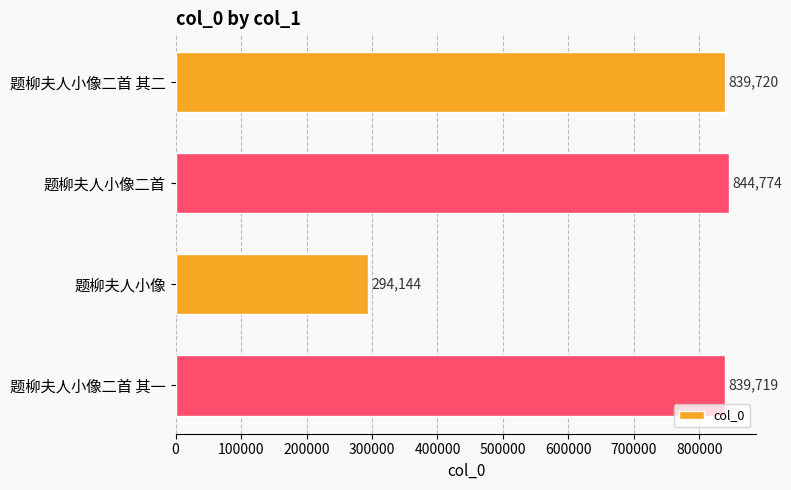

How many data points does each series have?

4